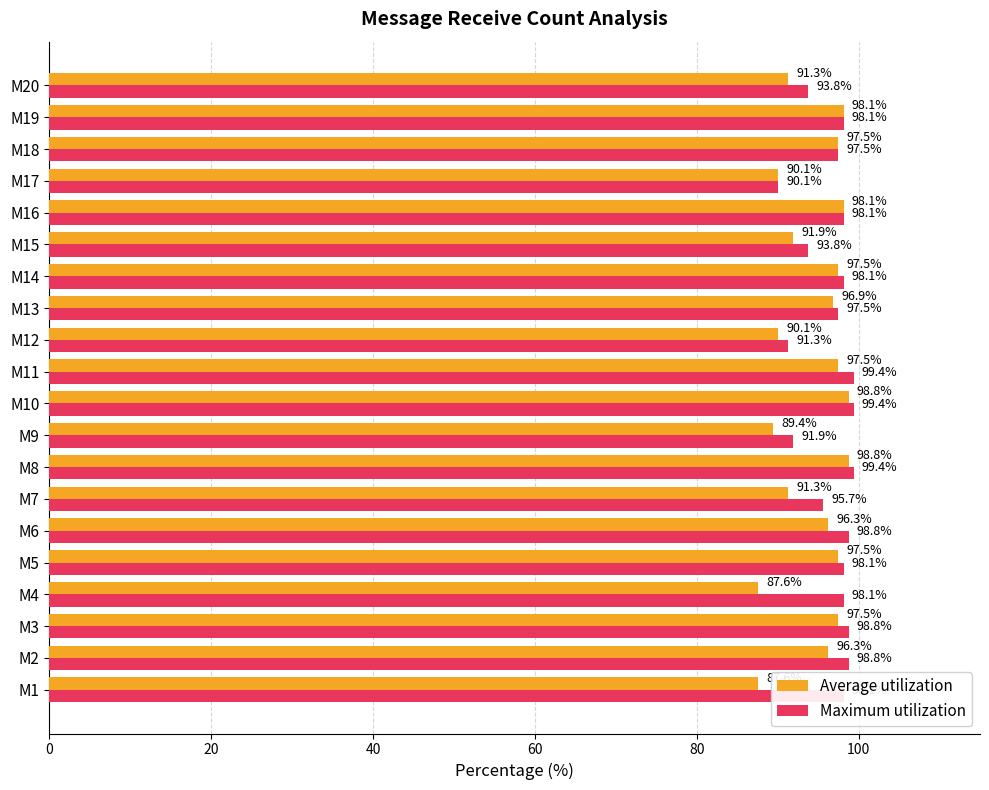

At how many categories does at least one series exceed 92?

17